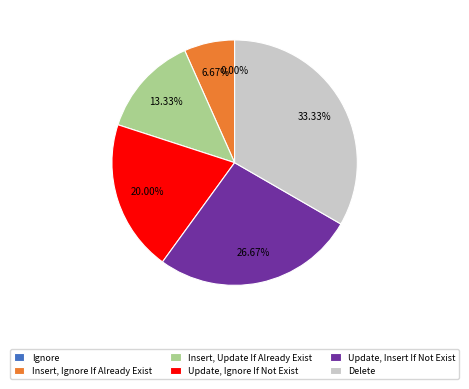

Is it true that Update, Insert If Not Exist is 17% of the pie?

False